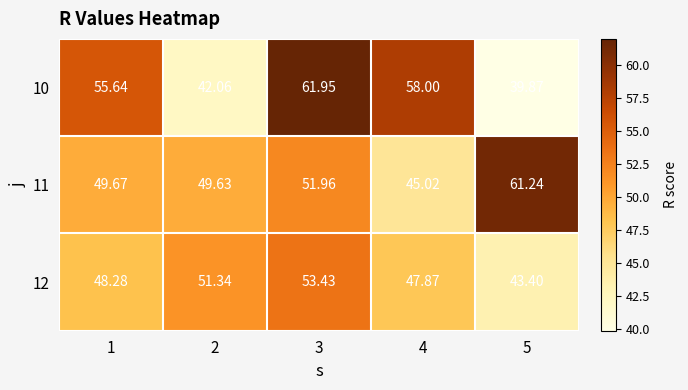

Which series has the largest total across all categories?

10